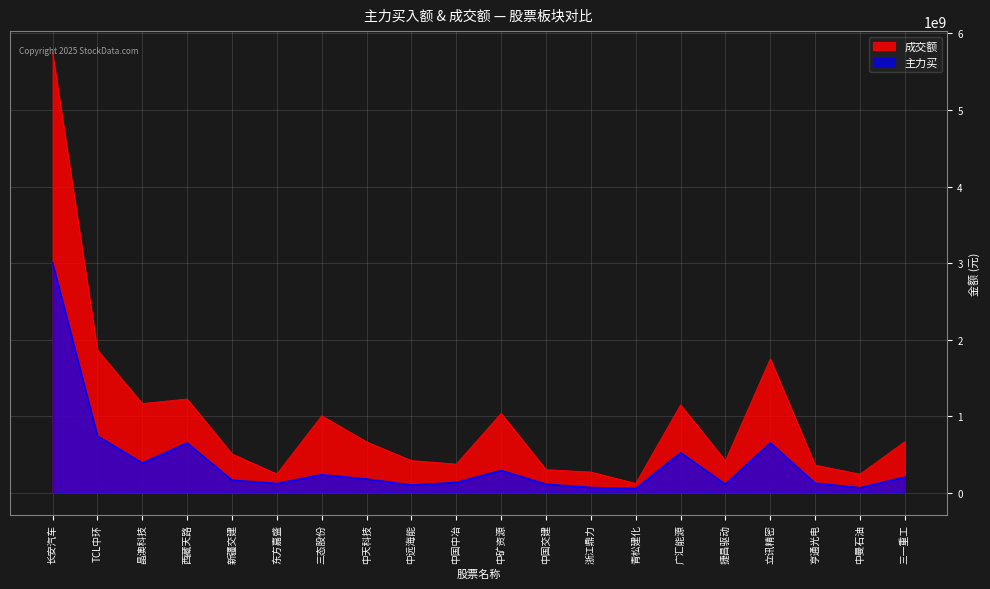

What is the difference between the 主力买 values at 三态股份 and 中远海能?

135947341